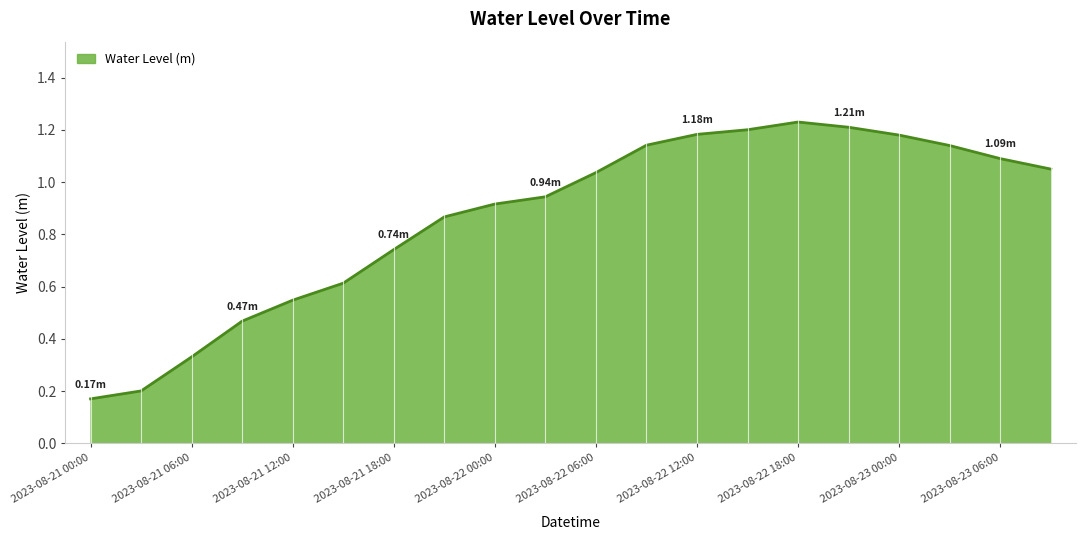

Is this an area chart (filled region under the line)?

Yes